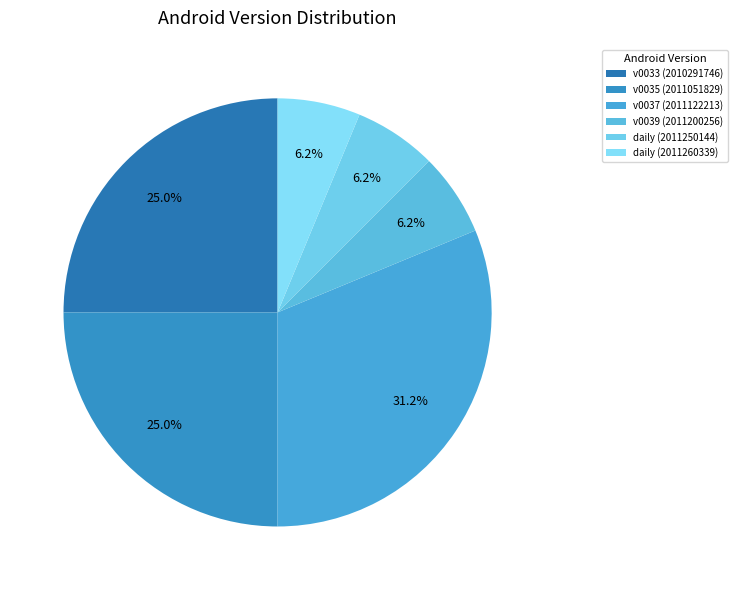

How many slices are in this pie chart?

6